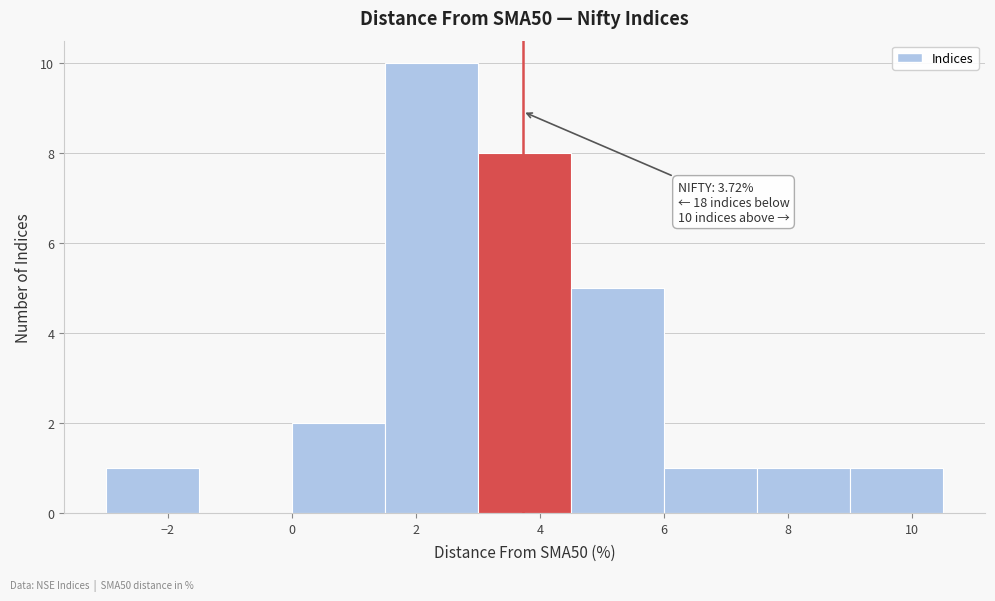

Over which range of the x-axis is the bar tallest?

1.5 to 3.0